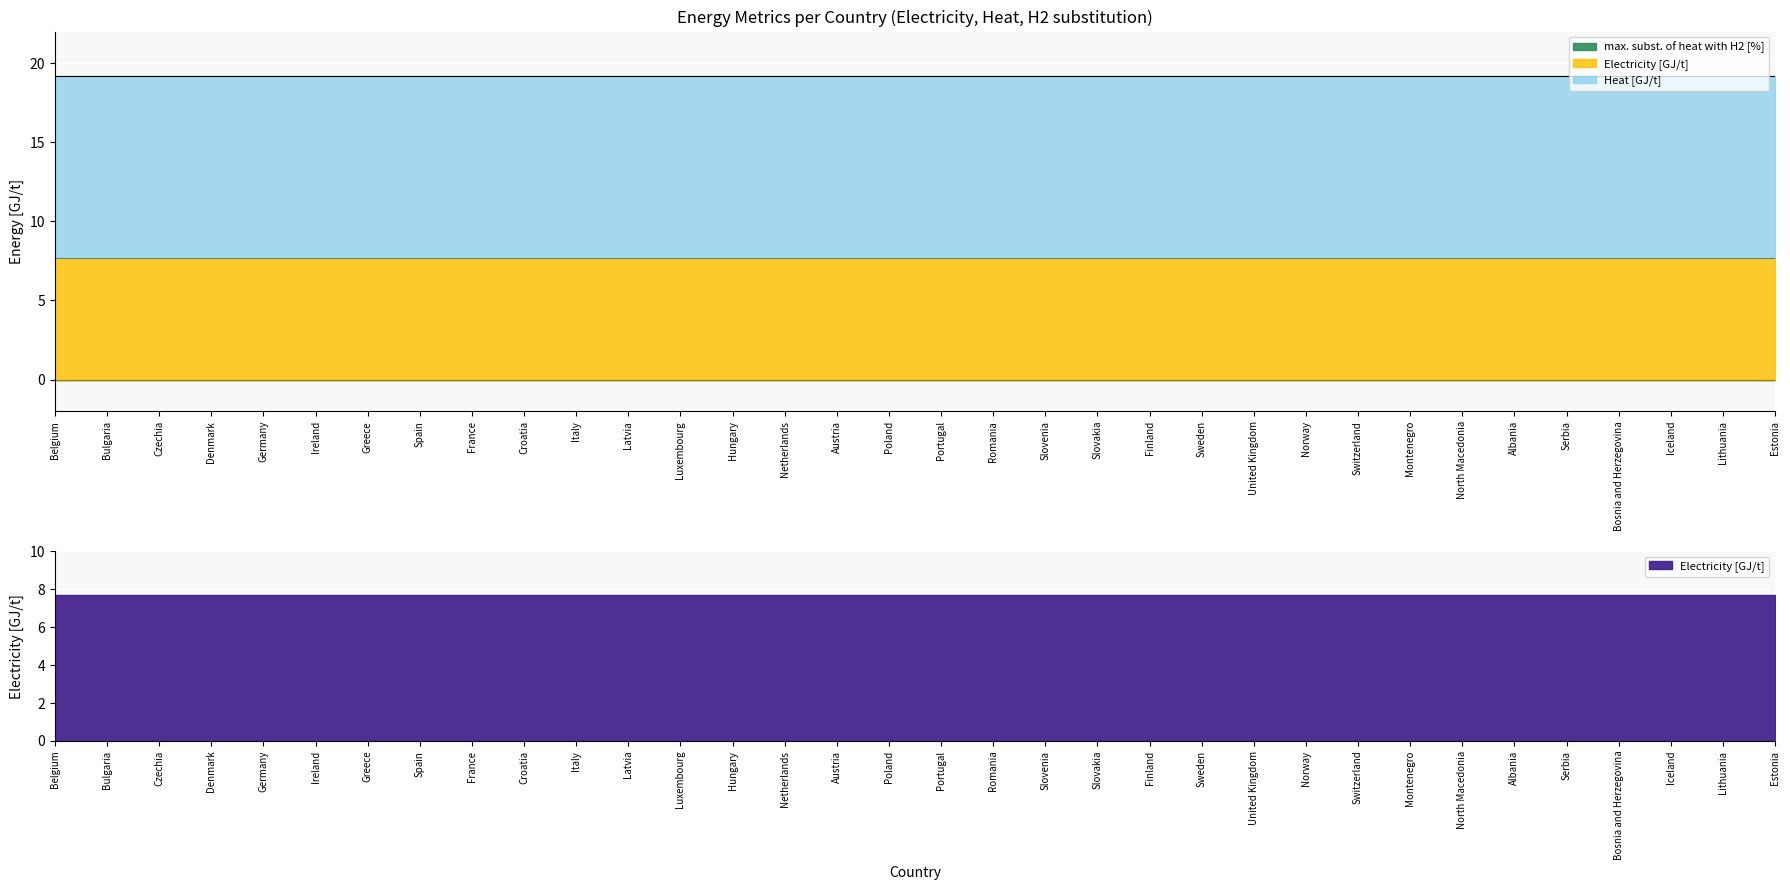

The Electricity [GJ/t] series shows 7.7 at Greece. True or false?

True